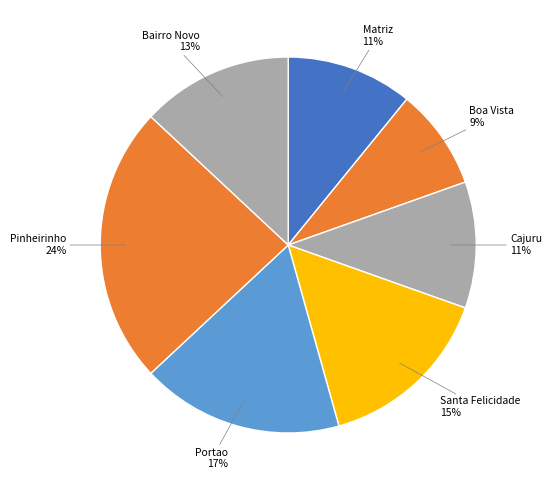

How many segments does this pie chart have?

7